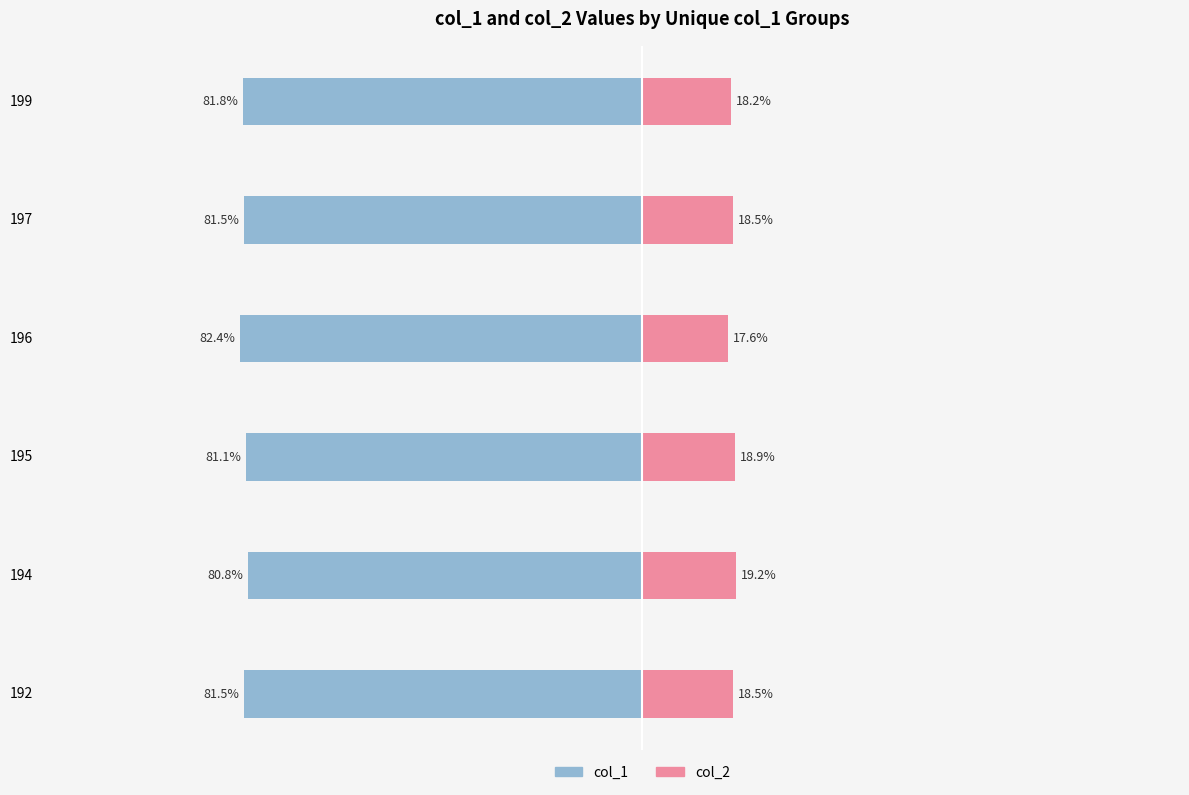

Reading left to right, what are all the values shown in this chart?

col_1 (left): -81.5	-80.8	-81.1	-82.4	-81.5	-81.8
col_2 (right): 18.5	19.2	18.9	17.6	18.5	18.2